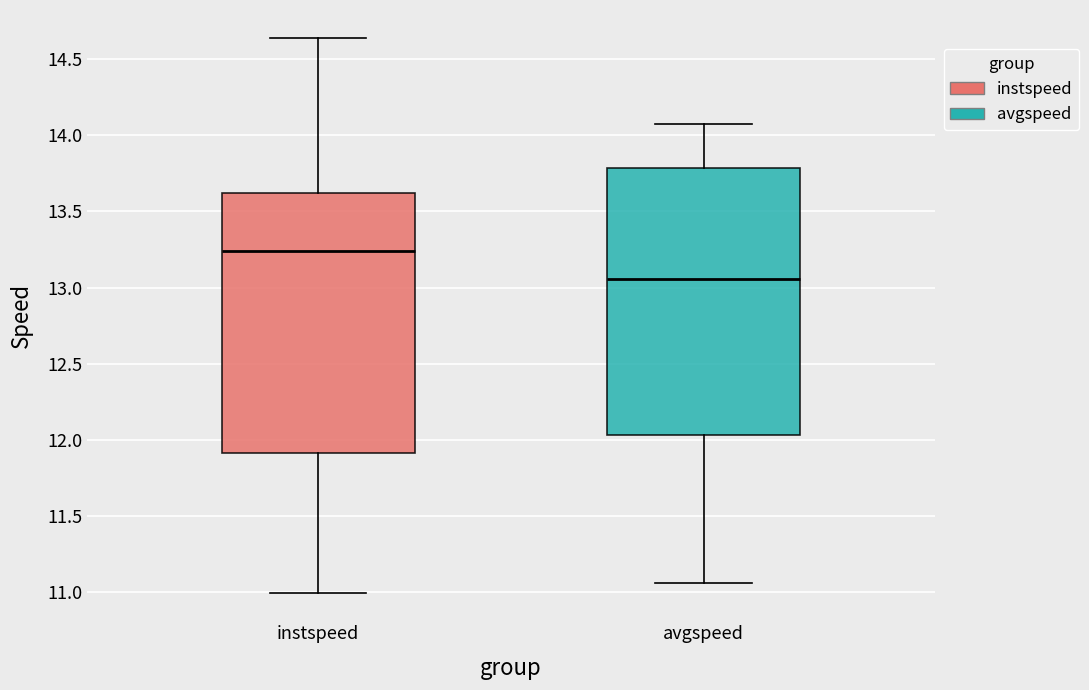

Reading left to right, read every box against the y-axis: the position of its median line, the range the box covers, and the ends of its whiskers. The values are not printed on the chart, so give them approximately, as read against the axis.

instspeed: median 13.25, box 11.90 to 13.60, whiskers 11.00 to 14.65
avgspeed: median 13.05, box 12.05 to 13.80, whiskers 11.05 to 14.05